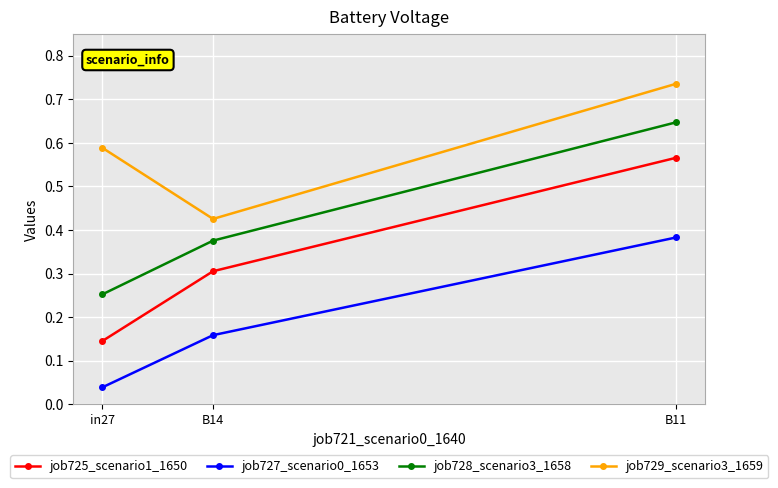

Where is job728_scenario3_1658 nearest to the value 0?

in27